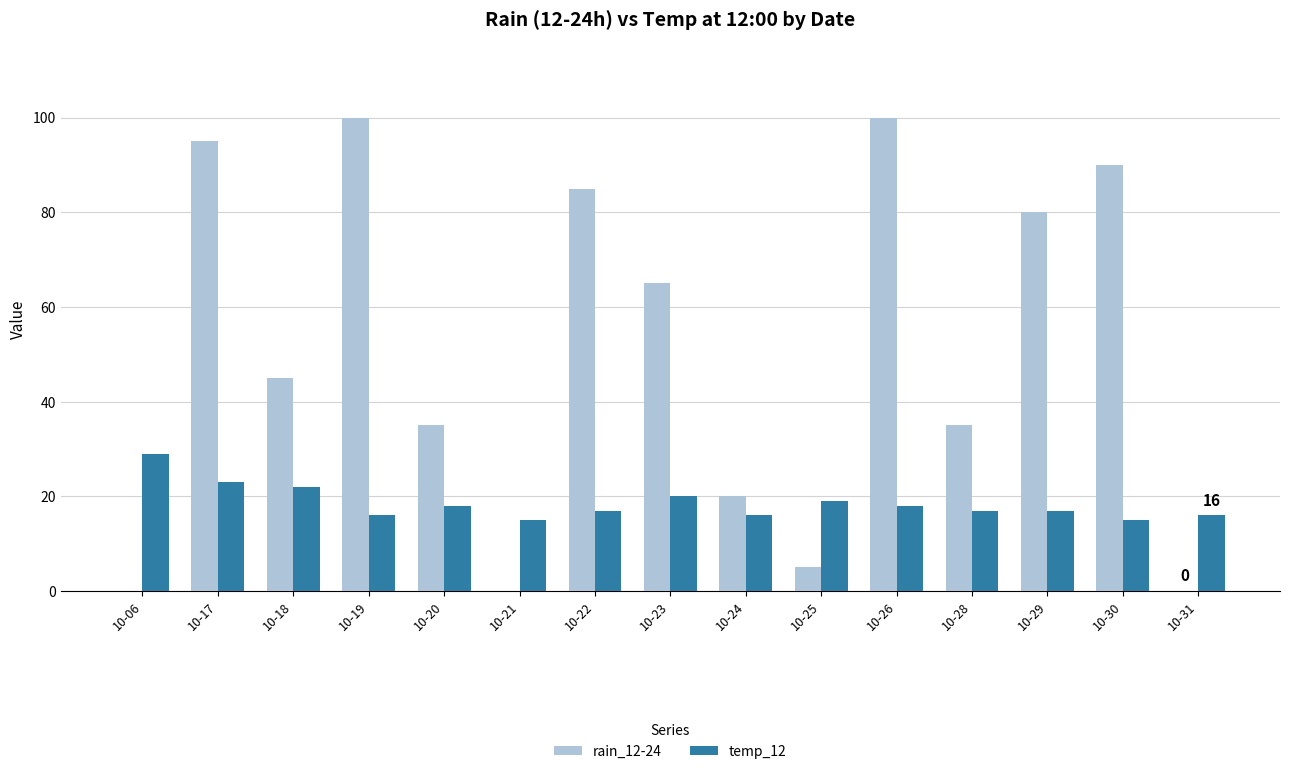

Is it true that rain_12-24 equals 132 at 10-26?

False